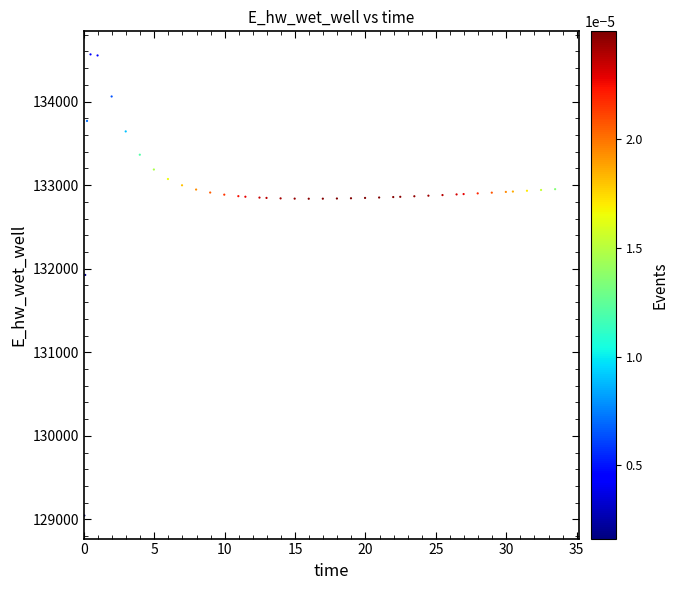

What is the range of X values (max minus min)?

33.4